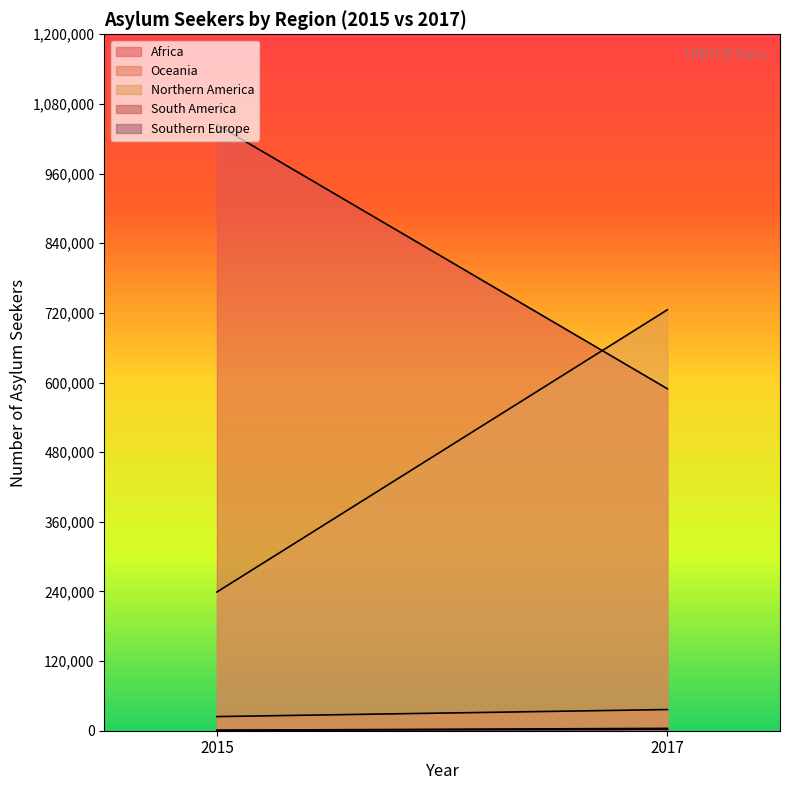

What is the maximum value for Southern Europe?

2743